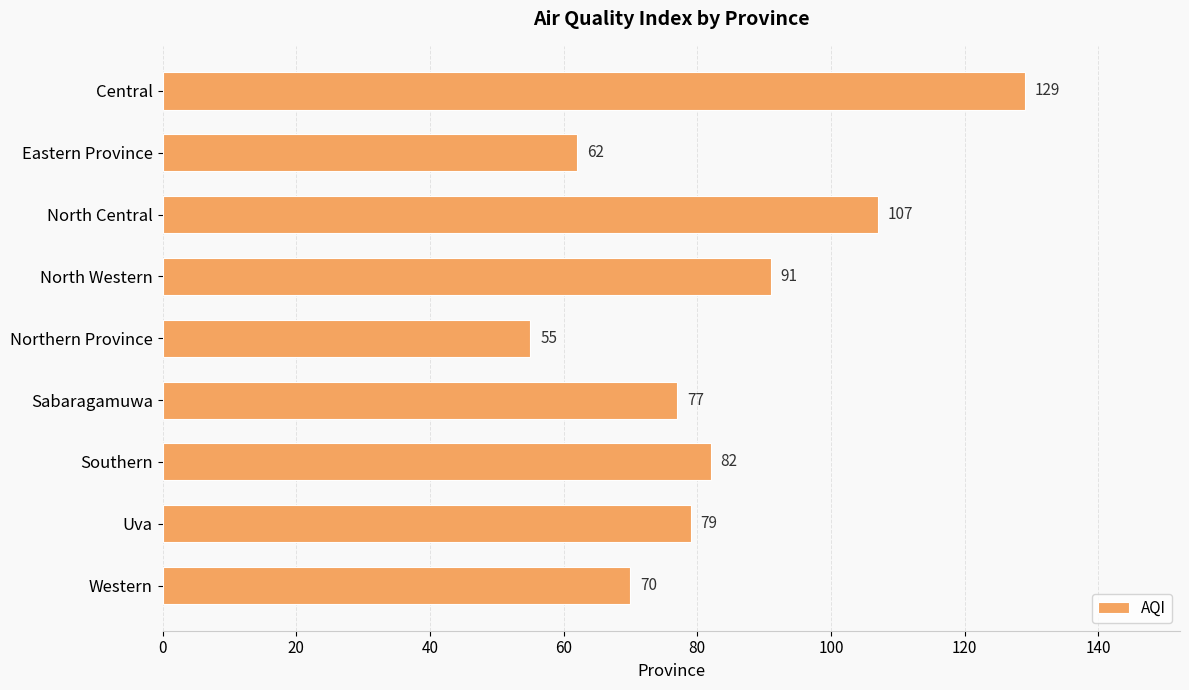

What is the change in value from Eastern Province to Western?

+8